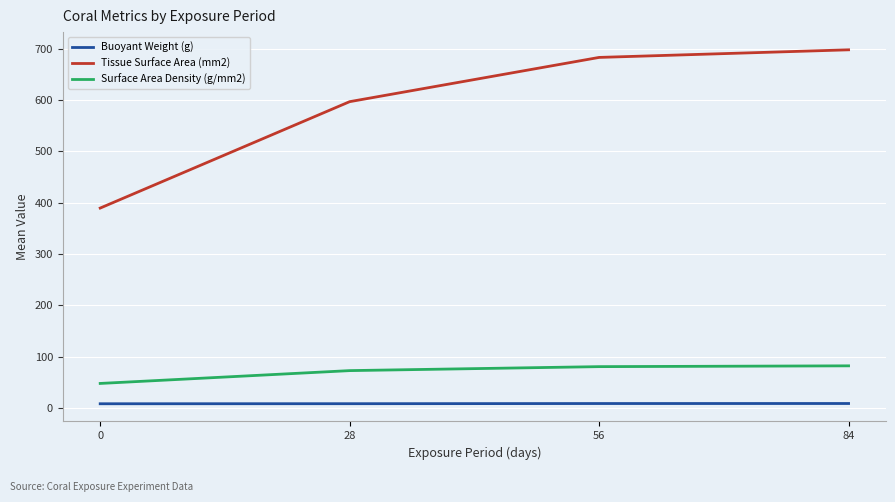

Which series has the largest total across all categories?

Tissue Surface Area (mm2)